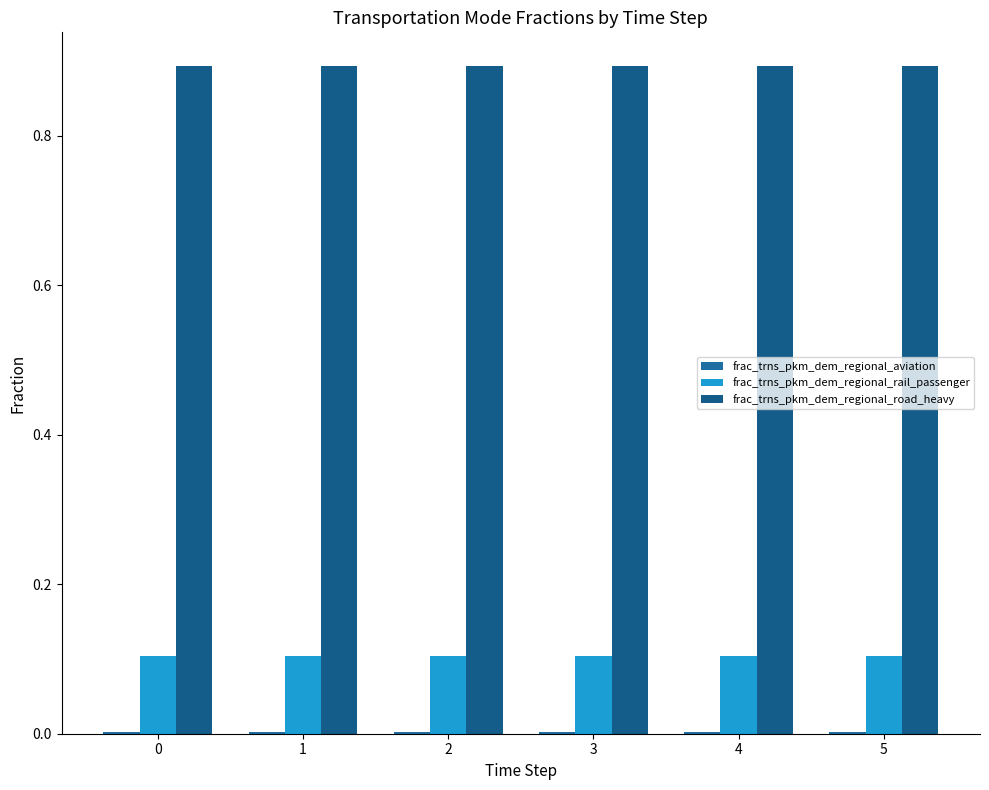

How many distinct data groups are displayed?

3